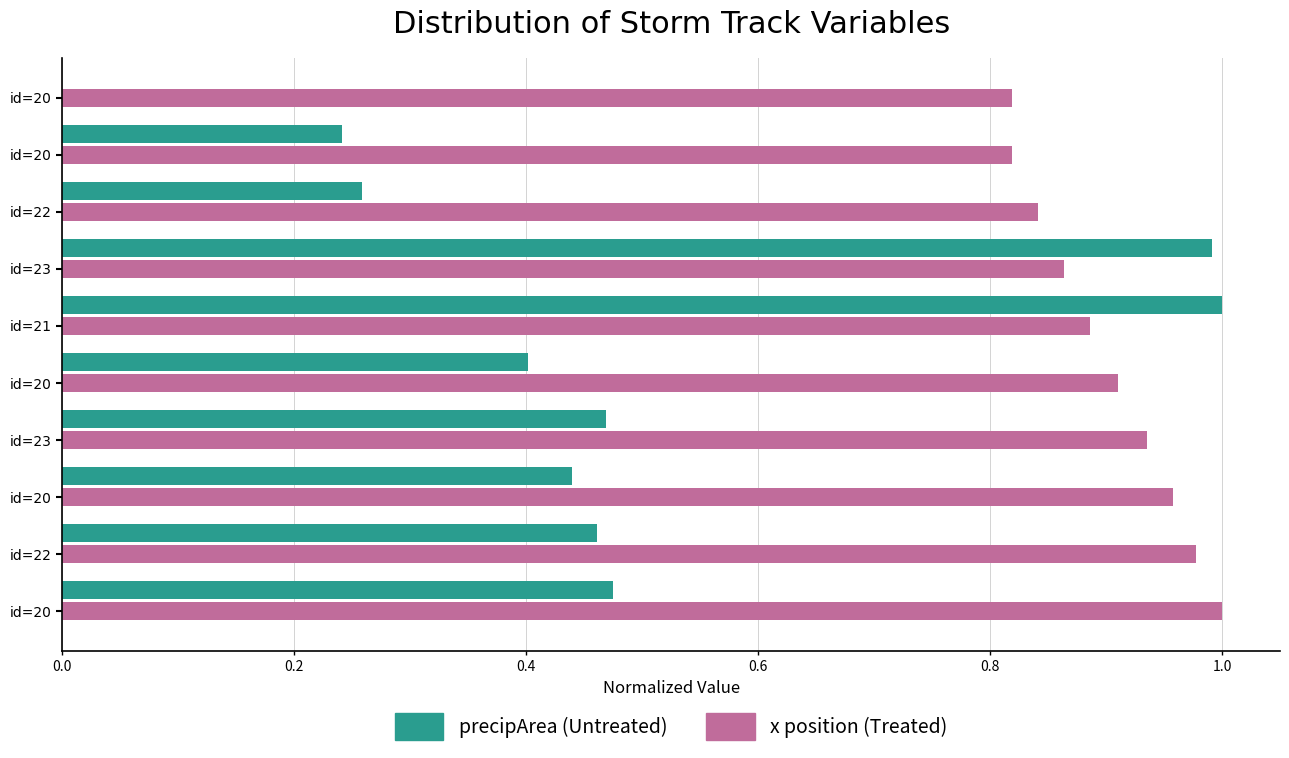

How many series are shown in this chart?

2